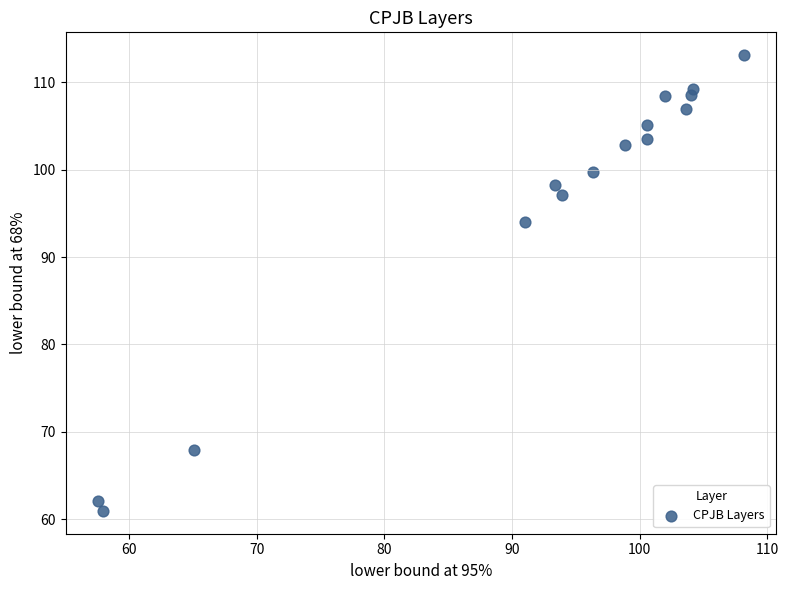

What Y value in the scatter plot is closest to 87?

94.1